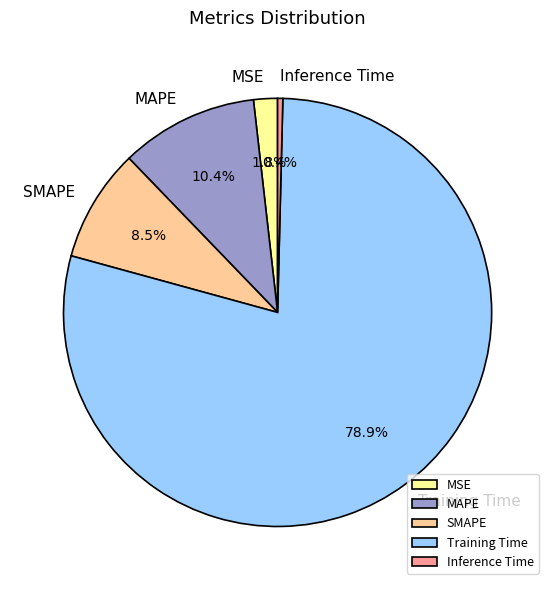

To the nearest percent, what is the average slice percentage?

20%